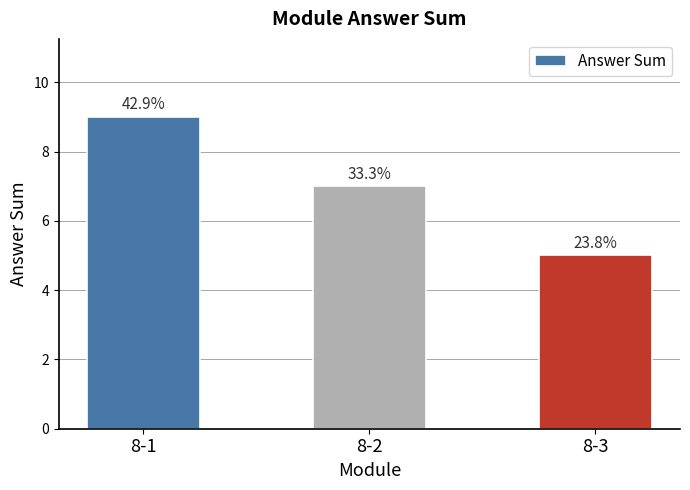

Which label corresponds to the largest value in the chart?

8-1